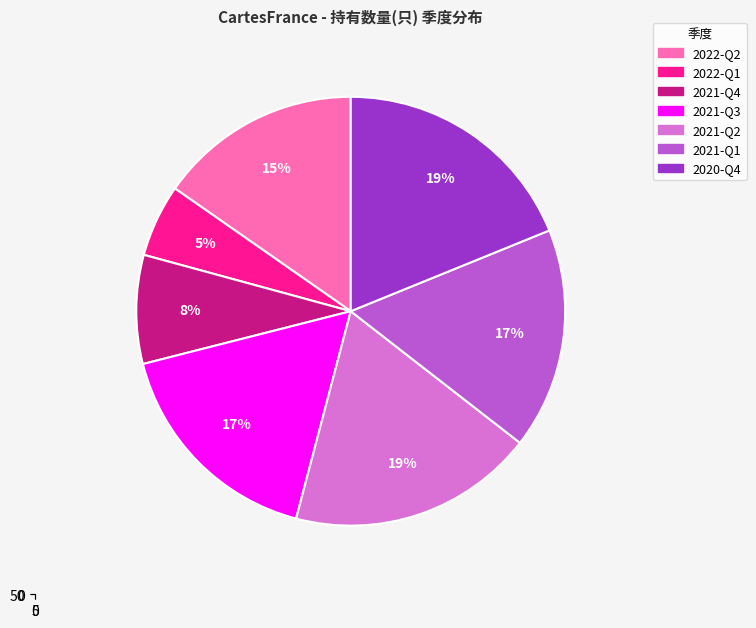

To the nearest percent, what is the average slice percentage?

14%